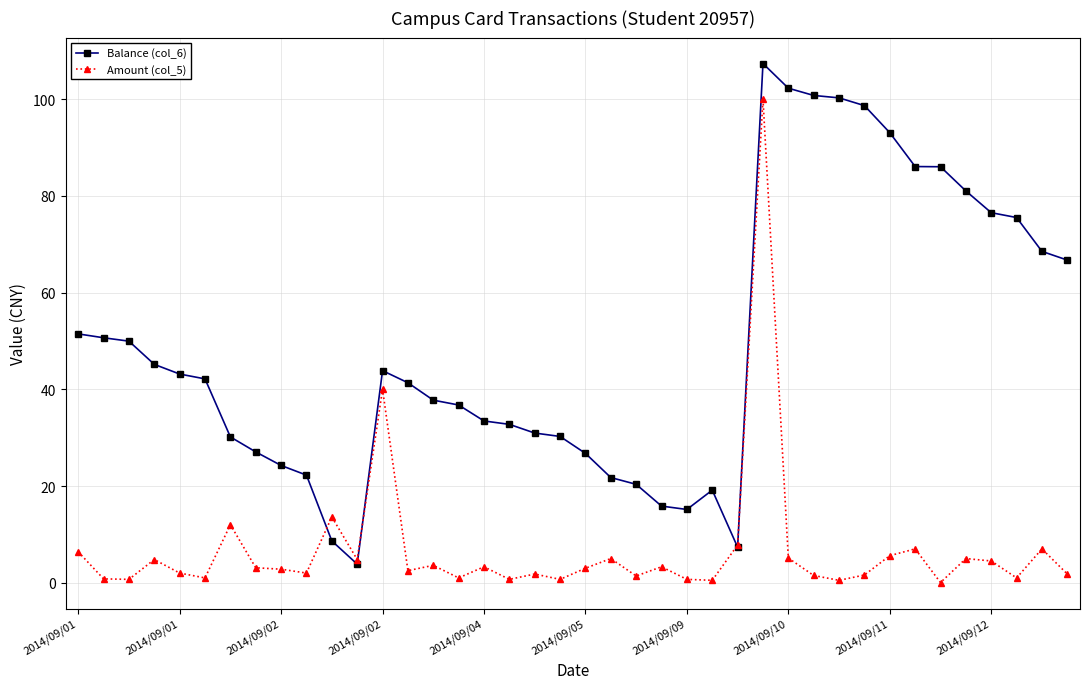

List the series in order of their peak value, lowest first.

Amount (col_5), Balance (col_6)